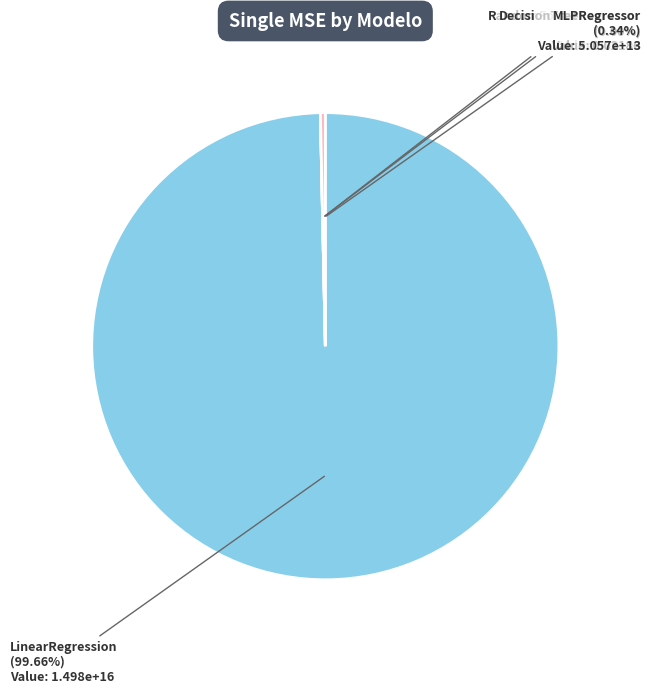

True or false: RandomForestRegressor accounts for 0% of the total.

True